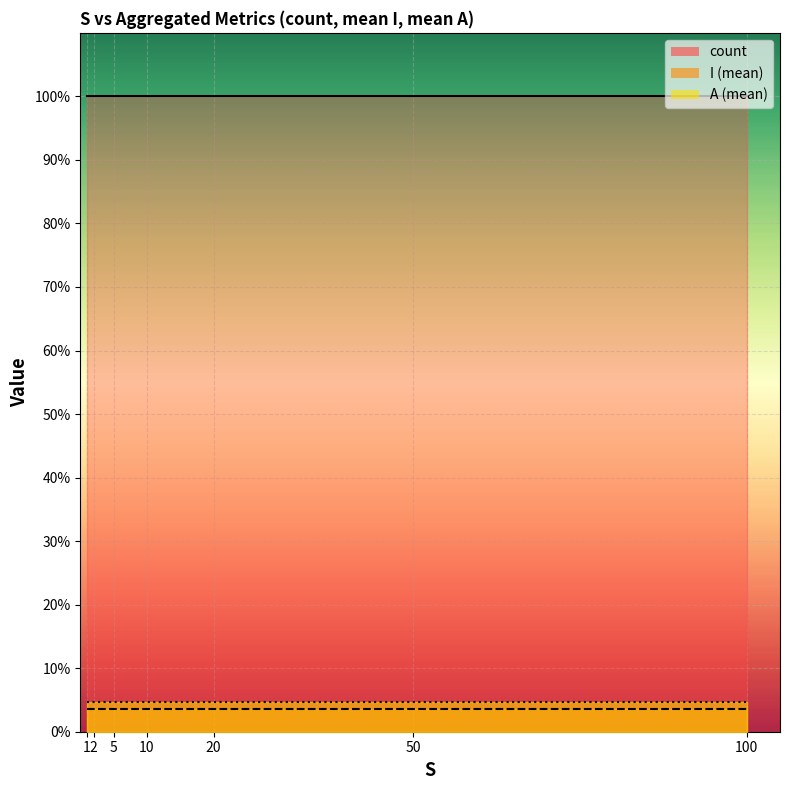

True or false: I has more than 2 interior local peaks.

False